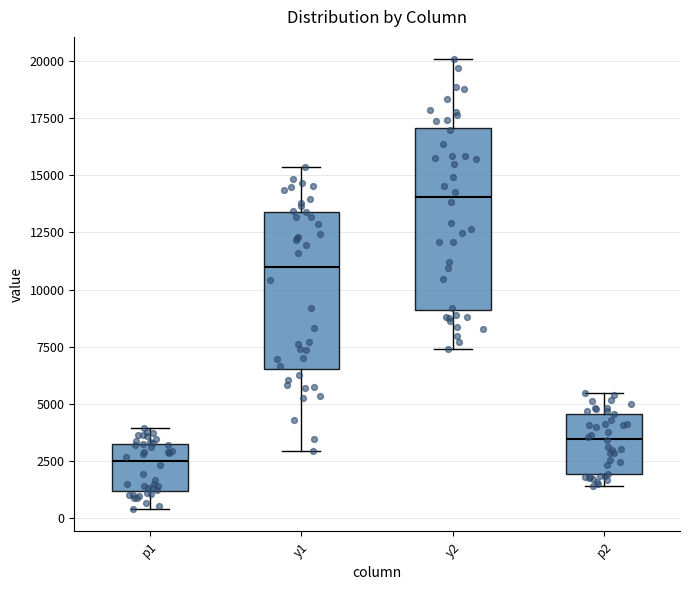

Which box is the tallest, from its lower edge to its upper edge?

y2